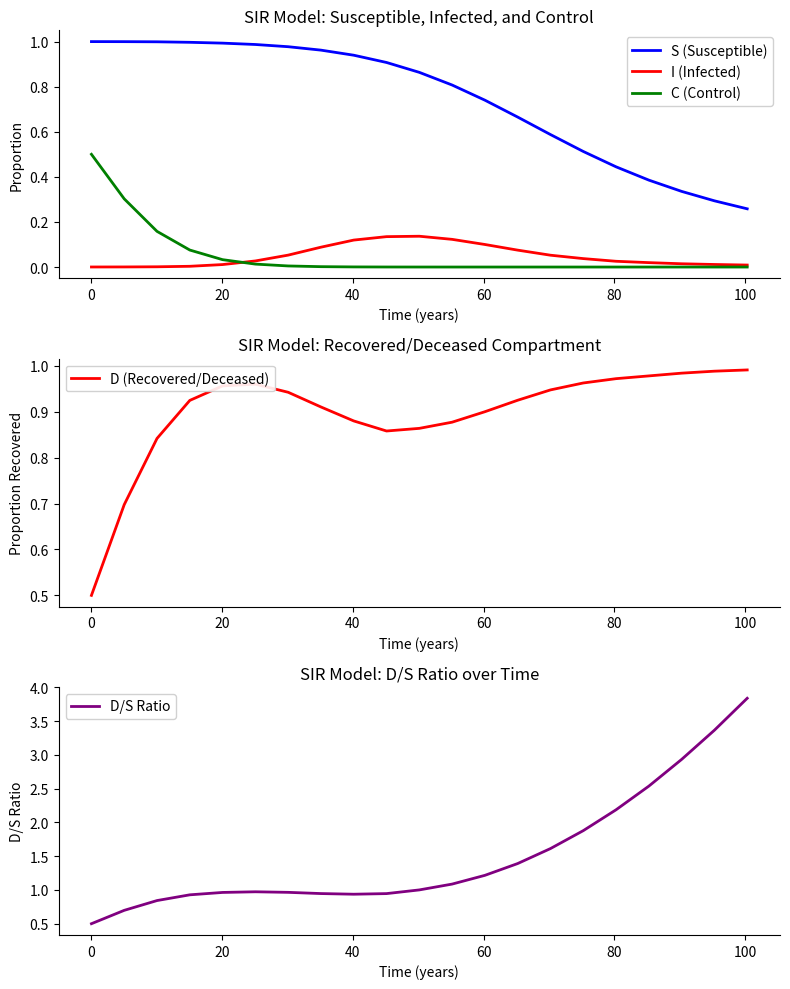

What is the lowest value of the D (Recovered/Deceased) series?

0.5